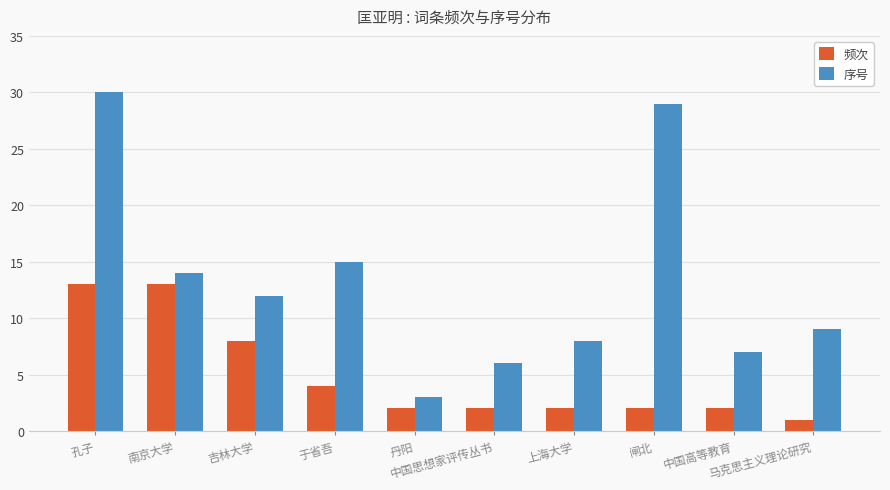

What is the label of the 7th bar from the right?

于省吾